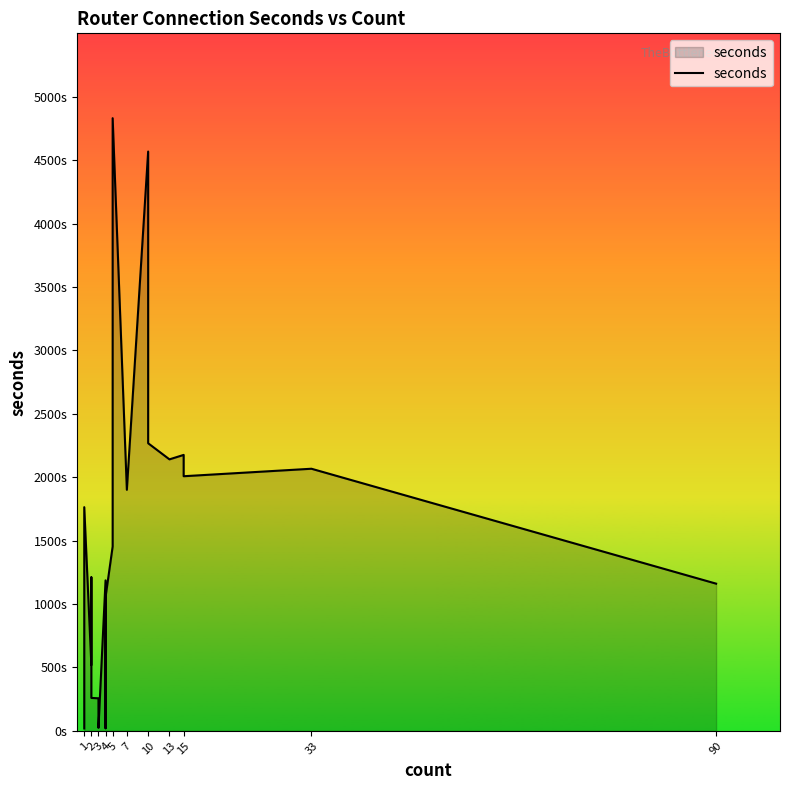

Reading left to right, list all the values displayed in this chart.

19	1764	519	1211	260	257	24	1187	21	1055	1454	4831	1901	4568	2268	2141	2176	2008	2067	1161